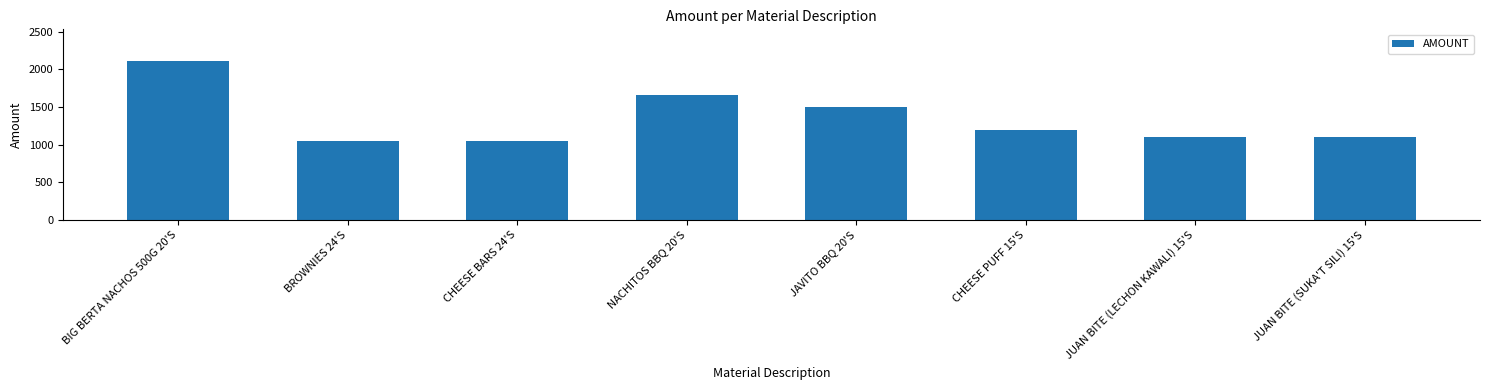

What is the label of the 6th bar from the right?

CHEESE BARS 24'S